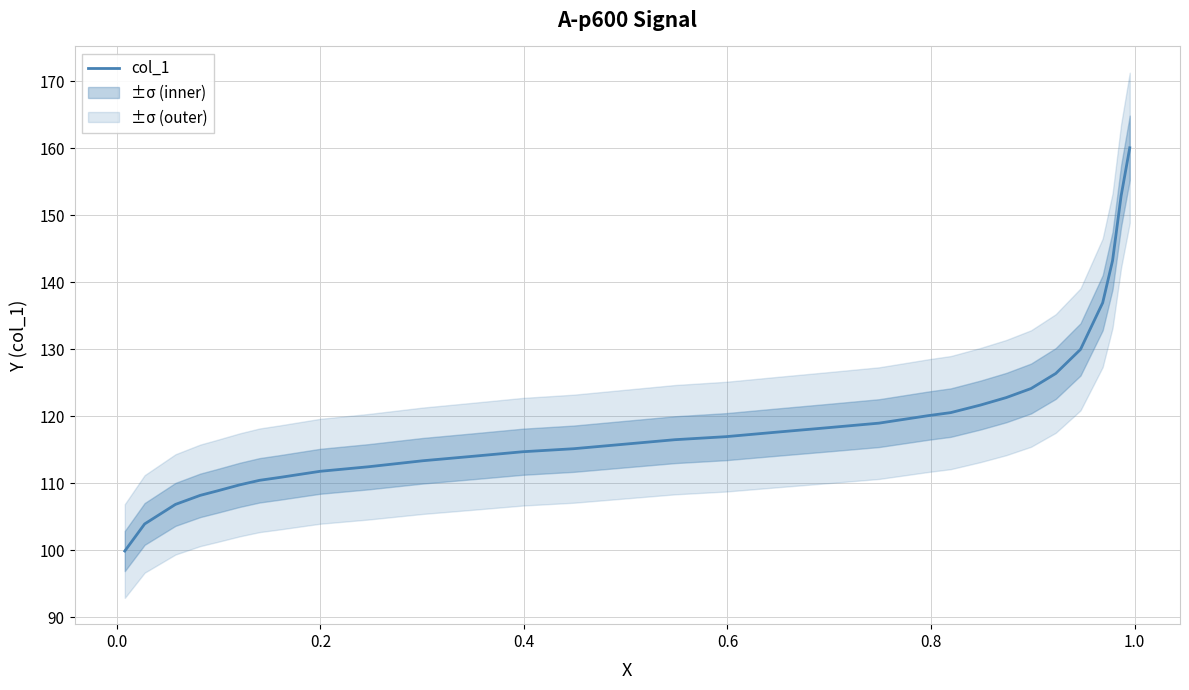

What is the maximum value for col_1?

160.1